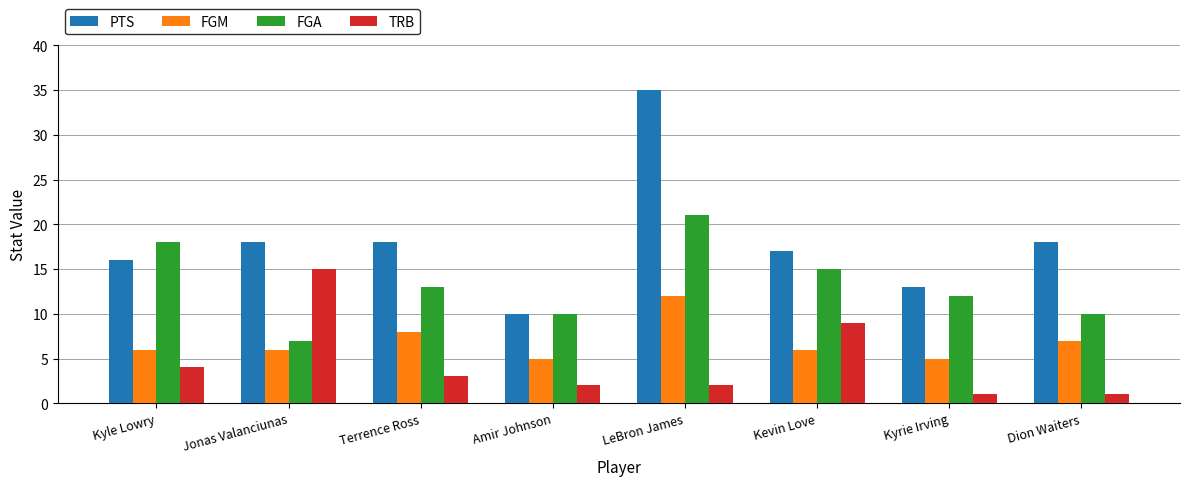

What is the average value of the FGA series?

13